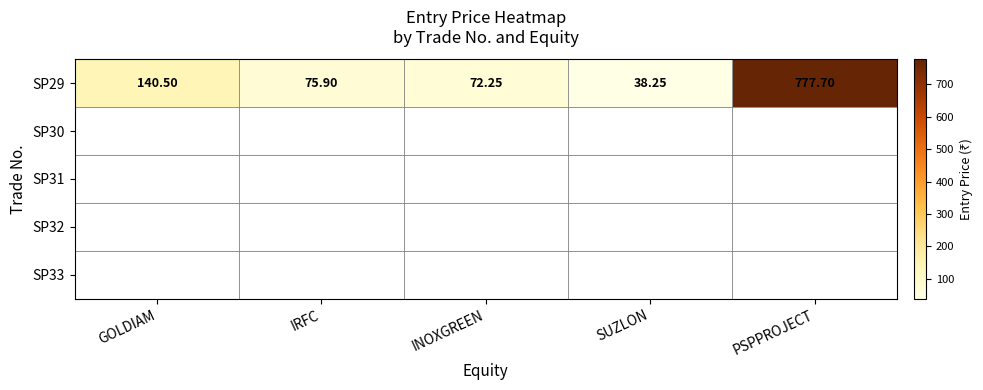

Which series has the largest total across all categories?

SP29